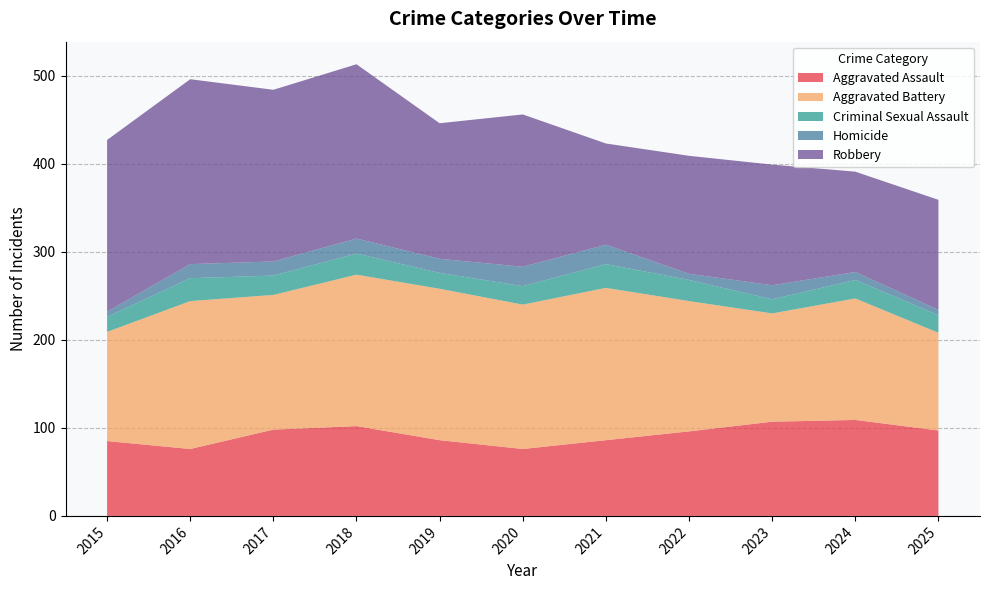

Reading left to right, transcribe all the data shown in this chart.

Aggravated Assault: 2015=85	2016=76	2017=98	2018=102	2019=86	2020=76	2021=86	2022=96	2023=107	2024=109	2025=97
Aggravated Battery: 2015=124	2016=168	2017=153	2018=172	2019=172	2020=164	2021=173	2022=148	2023=123	2024=138	2025=111
Criminal Sexual Assault: 2015=17	2016=26	2017=22	2018=24	2019=18	2020=21	2021=27	2022=24	2023=16	2024=21	2025=20
Homicide: 2015=6	2016=16	2017=16	2018=17	2019=16	2020=22	2021=22	2022=7	2023=16	2024=9	2025=6
Robbery: 2015=195	2016=210	2017=195	2018=198	2019=154	2020=173	2021=115	2022=134	2023=137	2024=114	2025=125